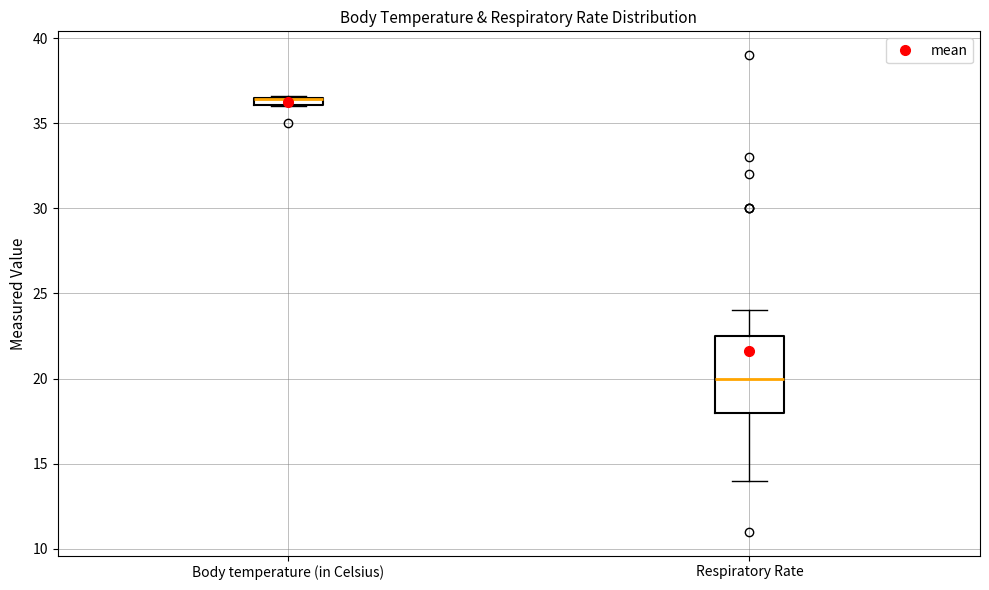

Where is the upper edge of the box for Body temperature (in Celsius) on the y-axis? The values are not printed on the chart, so give them approximately, as read against the axis.

36.5